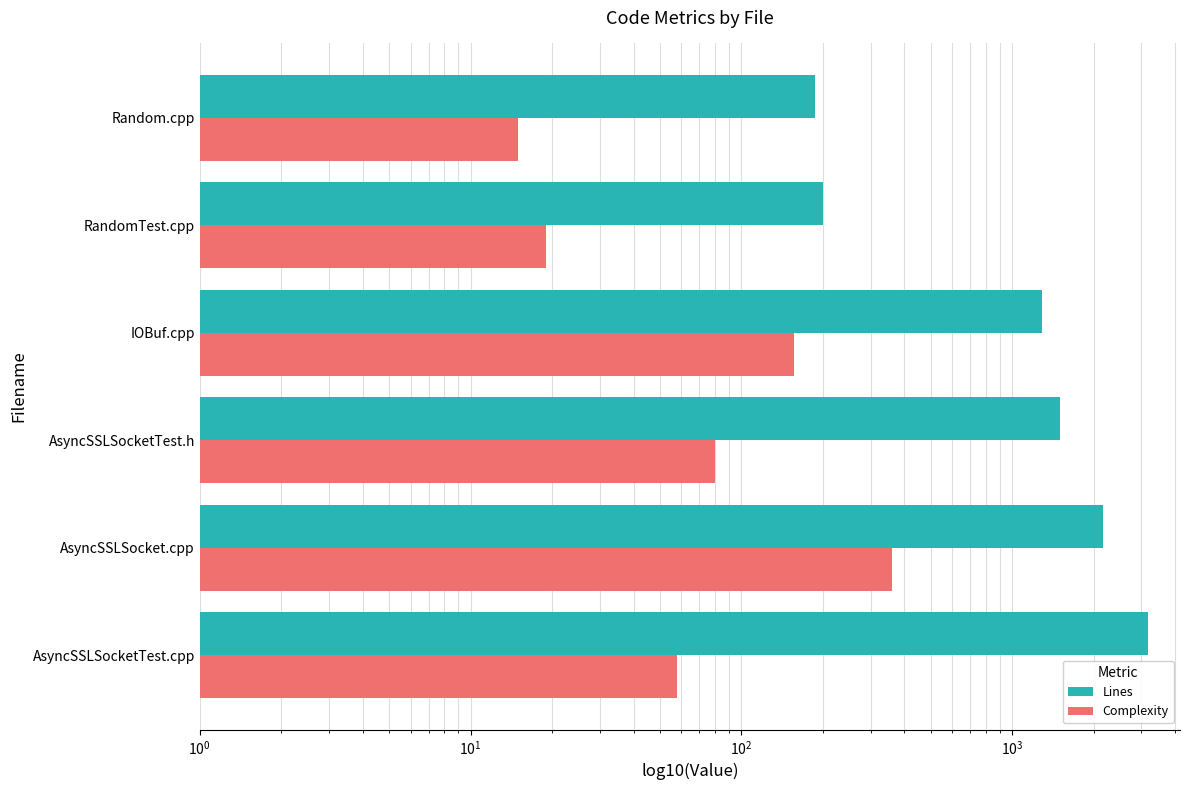

Which series changed the most between AsyncSSLSocket.cpp and RandomTest.cpp?

Lines